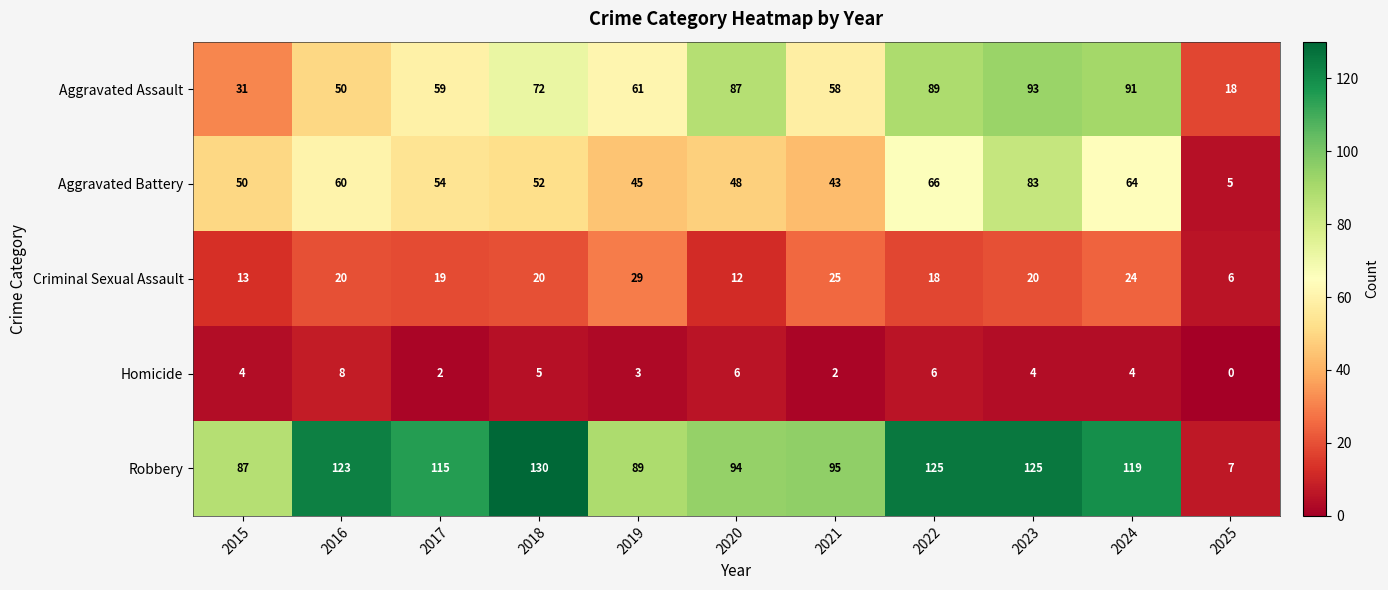

Rank the series by their maximum value, from lowest to highest.

Homicide, Criminal Sexual Assault, Aggravated Battery, Aggravated Assault, Robbery